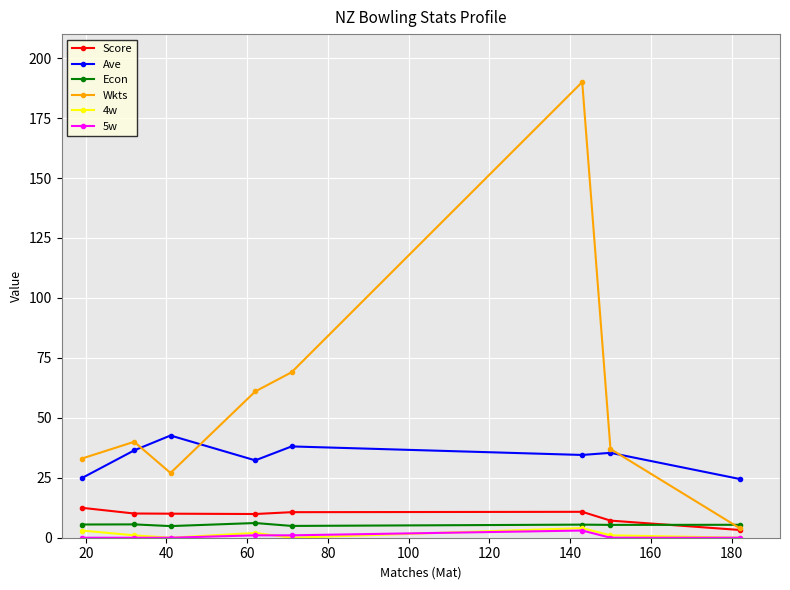

What is the sum of all Score values?

74.3